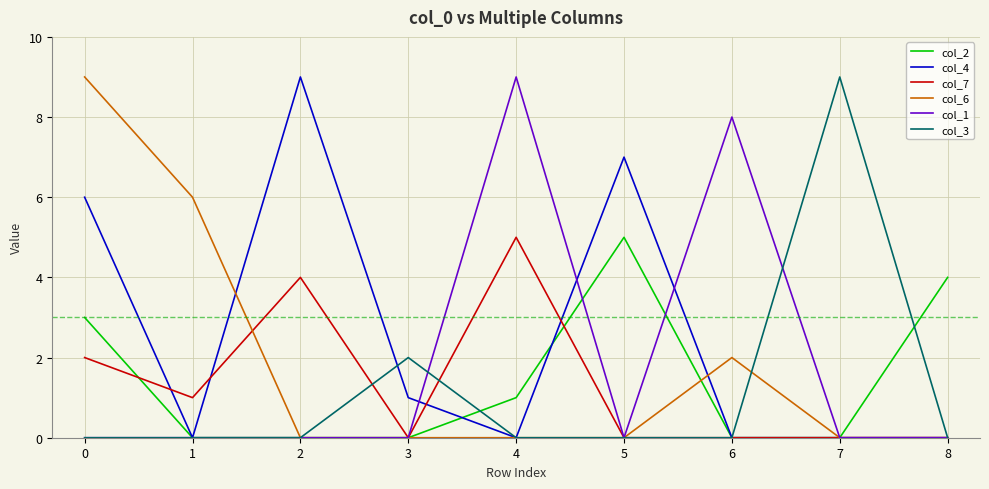

Which series has the largest total across all categories?

col_4